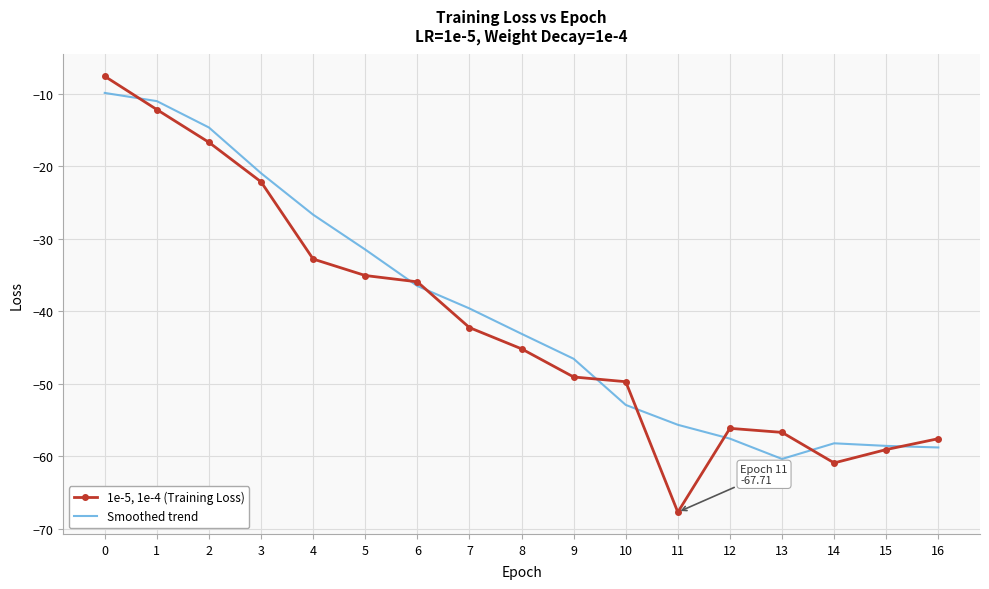

Rank the series at 14 from highest to lowest value.

Smoothed trend, 1e-5, 1e-4 (Training Loss)